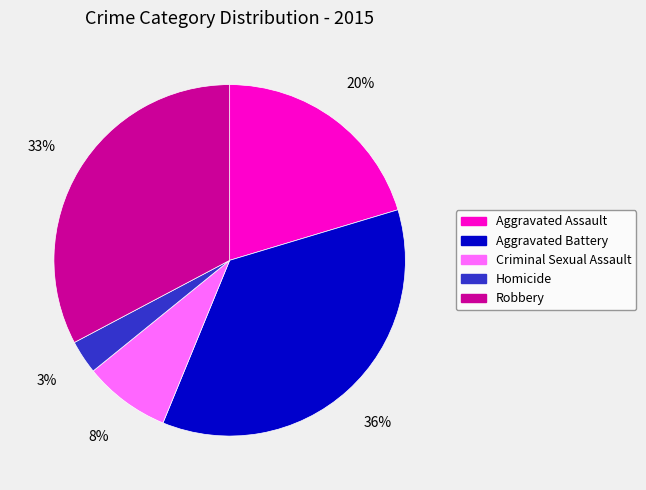

To the nearest percent, what is the average slice percentage?

20%